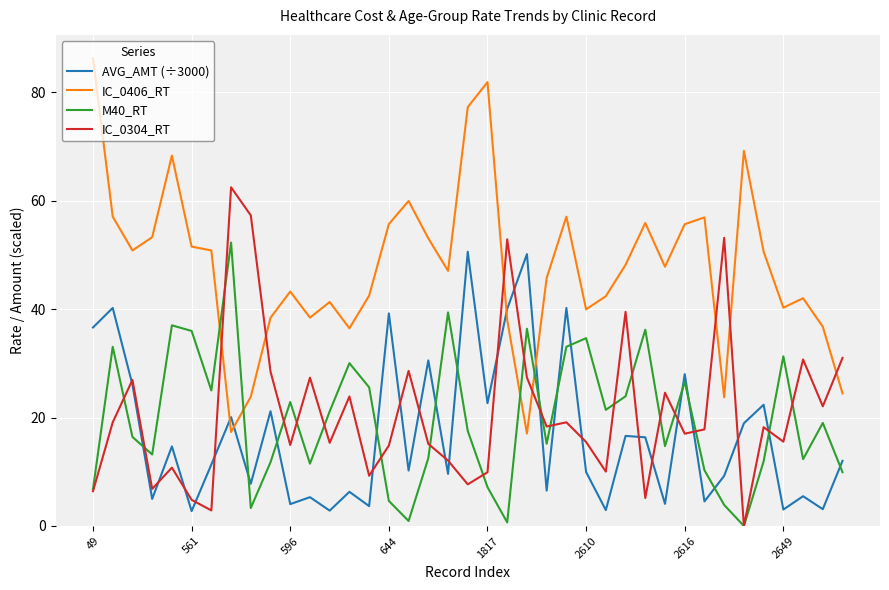

Which series has the largest total across all categories?

IC_0406_RT